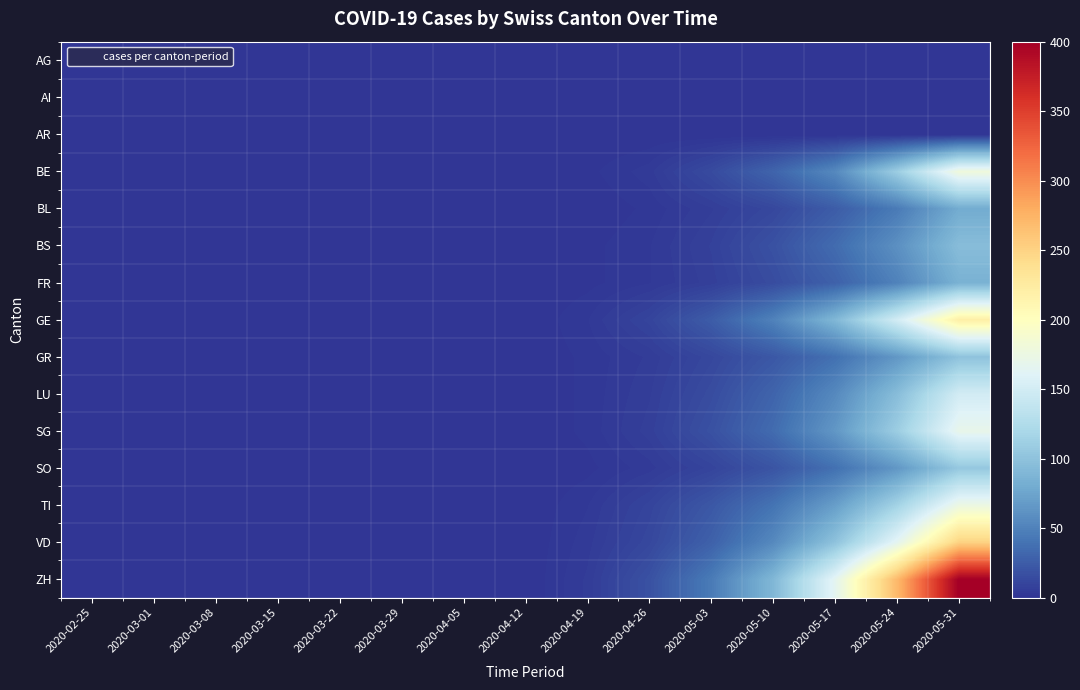

Reading right to left, list all the values displayed in this chart.

AG: 2020-05-31=0	2020-05-24=0	2020-05-17=0	2020-05-10=0	2020-05-03=0	2020-04-26=0	2020-04-19=0	2020-04-12=0	2020-04-05=0	2020-03-29=0	2020-03-22=0	2020-03-15=0	2020-03-08=0	2020-03-01=0	2020-02-25=0
AI: 2020-05-31=0	2020-05-24=0	2020-05-17=0	2020-05-10=0	2020-05-03=0	2020-04-26=0	2020-04-19=0	2020-04-12=0	2020-04-05=0	2020-03-29=0	2020-03-22=0	2020-03-15=0	2020-03-08=0	2020-03-01=0	2020-02-25=0
AR: 2020-05-31=0	2020-05-24=0	2020-05-17=0	2020-05-10=0	2020-05-03=0	2020-04-26=0	2020-04-19=0	2020-04-12=0	2020-04-05=0	2020-03-29=0	2020-03-22=0	2020-03-15=0	2020-03-08=0	2020-03-01=0	2020-02-25=0
BE: 2020-05-31=180	2020-05-24=110	2020-05-17=55	2020-05-10=30	2020-05-03=14	2020-04-26=4	2020-04-19=1	2020-04-12=0	2020-04-05=0	2020-03-29=0	2020-03-22=0	2020-03-15=0	2020-03-08=0	2020-03-01=0	2020-02-25=0
BL: 2020-05-31=80	2020-05-24=45	2020-05-17=25	2020-05-10=12	2020-05-03=6	2020-04-26=2	2020-04-19=0	2020-04-12=0	2020-04-05=0	2020-03-29=0	2020-03-22=0	2020-03-15=0	2020-03-08=0	2020-03-01=0	2020-02-25=0
BS: 2020-05-31=95	2020-05-24=60	2020-05-17=35	2020-05-10=18	2020-05-03=8	2020-04-26=3	2020-04-19=1	2020-04-12=0	2020-04-05=0	2020-03-29=0	2020-03-22=0	2020-03-15=0	2020-03-08=0	2020-03-01=0	2020-02-25=0
FR: 2020-05-31=85	2020-05-24=50	2020-05-17=28	2020-05-10=15	2020-05-03=7	2020-04-26=3	2020-04-19=1	2020-04-12=0	2020-04-05=0	2020-03-29=0	2020-03-22=0	2020-03-15=0	2020-03-08=0	2020-03-01=0	2020-02-25=0
GE: 2020-05-31=220	2020-05-24=150	2020-05-17=90	2020-05-10=50	2020-05-03=25	2020-04-26=10	2020-04-19=3	2020-04-12=0	2020-04-05=0	2020-03-29=0	2020-03-22=0	2020-03-15=0	2020-03-08=0	2020-03-01=0	2020-02-25=0
GR: 2020-05-31=100	2020-05-24=65	2020-05-17=38	2020-05-10=22	2020-05-03=12	2020-04-26=5	2020-04-19=2	2020-04-12=0	2020-04-05=0	2020-03-29=0	2020-03-22=0	2020-03-15=0	2020-03-08=0	2020-03-01=0	2020-02-25=0
LU: 2020-05-31=150	2020-05-24=95	2020-05-17=55	2020-05-10=30	2020-05-03=15	2020-04-26=6	2020-04-19=2	2020-04-12=0	2020-04-05=0	2020-03-29=0	2020-03-22=0	2020-03-15=0	2020-03-08=0	2020-03-01=0	2020-02-25=0
SG: 2020-05-31=170	2020-05-24=110	2020-05-17=65	2020-05-10=35	2020-05-03=18	2020-04-26=7	2020-04-19=2	2020-04-12=0	2020-04-05=0	2020-03-29=0	2020-03-22=0	2020-03-15=0	2020-03-08=0	2020-03-01=0	2020-02-25=0
SO: 2020-05-31=105	2020-05-24=65	2020-05-17=38	2020-05-10=20	2020-05-03=10	2020-04-26=4	2020-04-19=1	2020-04-12=0	2020-04-05=0	2020-03-29=0	2020-03-22=0	2020-03-15=0	2020-03-08=0	2020-03-01=0	2020-02-25=0
TI: 2020-05-31=175	2020-05-24=115	2020-05-17=70	2020-05-10=40	2020-05-03=22	2020-04-26=10	2020-04-19=3	2020-04-12=0	2020-04-05=0	2020-03-29=0	2020-03-22=0	2020-03-15=0	2020-03-08=0	2020-03-01=0	2020-02-25=0
VD: 2020-05-31=250	2020-05-24=165	2020-05-17=100	2020-05-10=55	2020-05-03=28	2020-04-26=12	2020-04-19=4	2020-04-12=0	2020-04-05=0	2020-03-29=0	2020-03-22=0	2020-03-15=0	2020-03-08=0	2020-03-01=0	2020-02-25=0
ZH: 2020-05-31=400	2020-05-24=270	2020-05-17=165	2020-05-10=90	2020-05-03=45	2020-04-26=18	2020-04-19=5	2020-04-12=0	2020-04-05=0	2020-03-29=0	2020-03-22=0	2020-03-15=0	2020-03-08=0	2020-03-01=0	2020-02-25=0